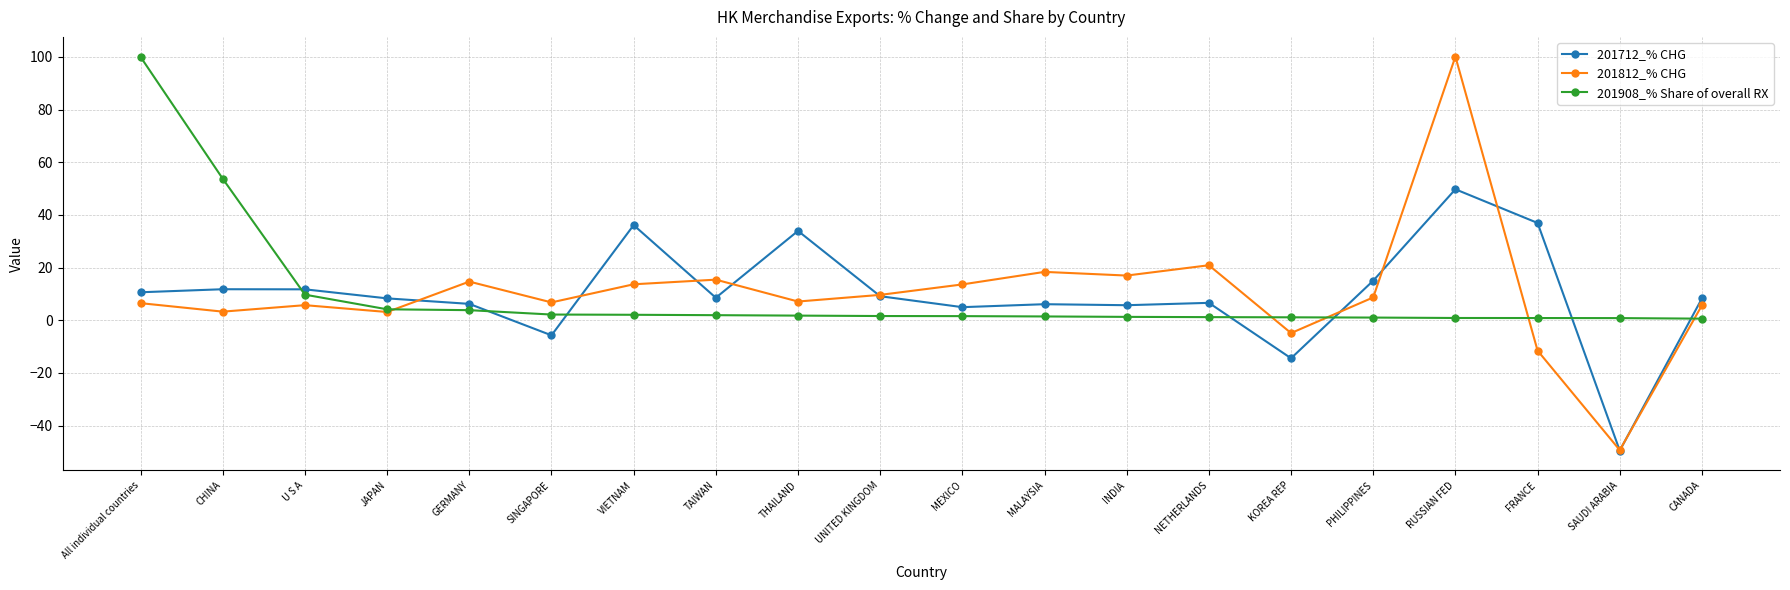

Is it true that 201812_% CHG equals 13.6 at MEXICO?

True